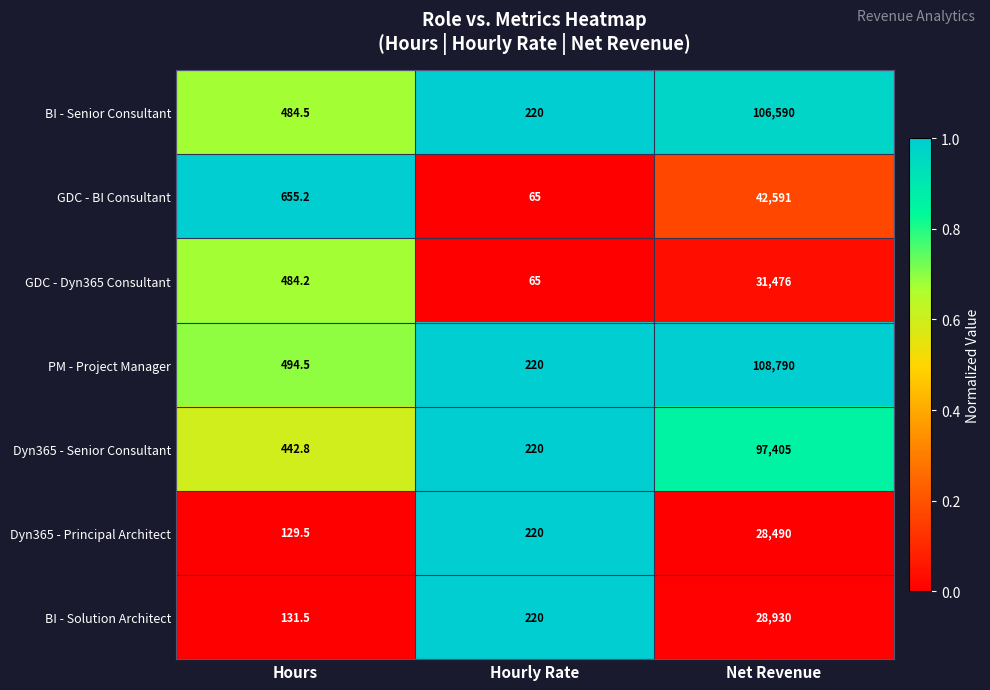

Which series changed the most between Hours and Hourly Rate?

GDC - BI Consultant